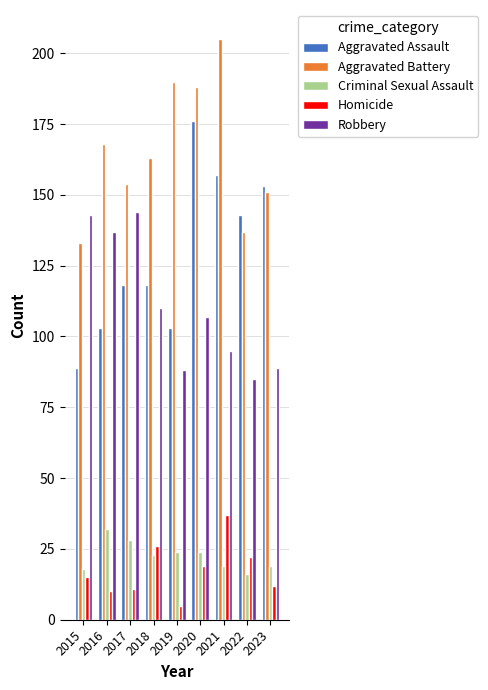

How many bars are there in total?

45